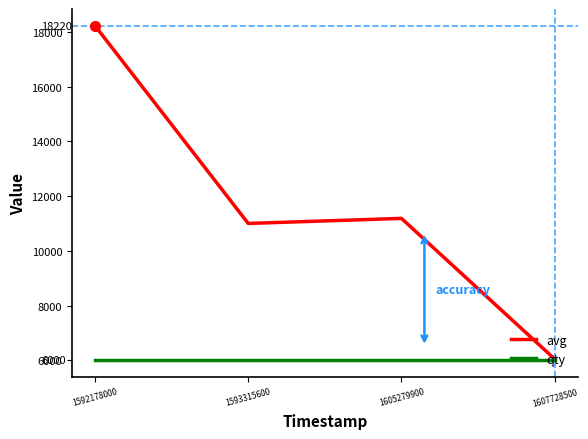

At which category is the sum across all series the highest?

1592178000